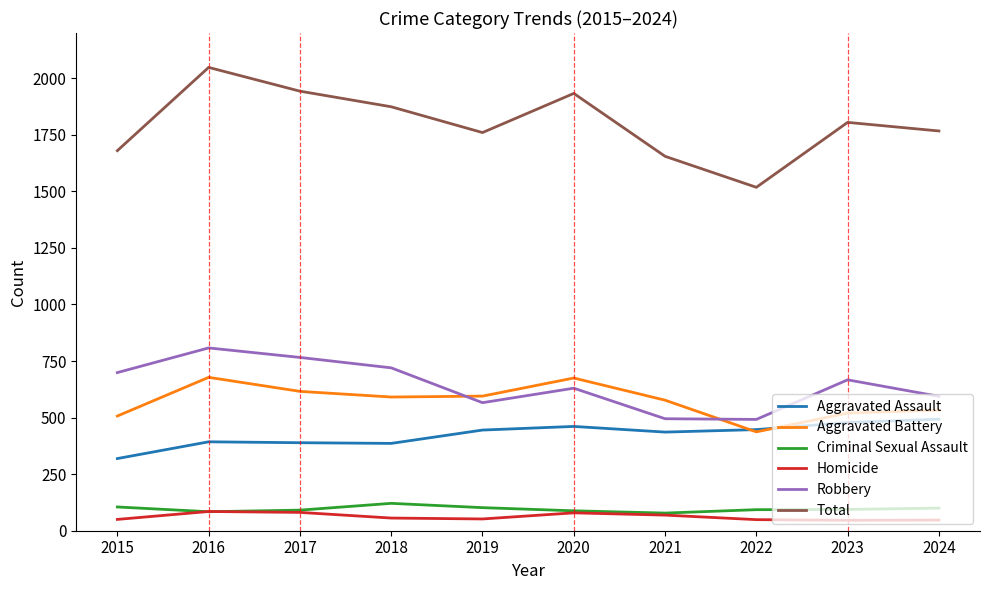

Which series has the largest range (max minus min)?

Total